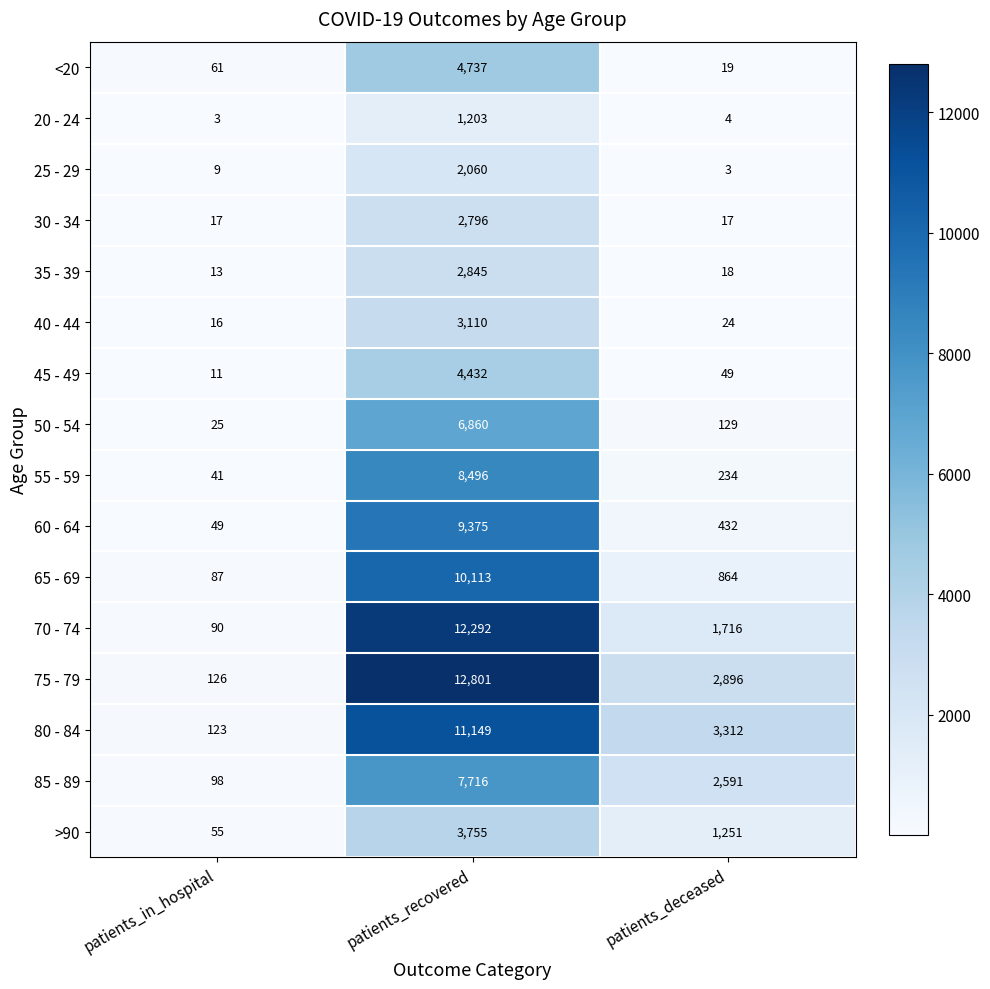

What is the average value of the 30 - 34 series?

943